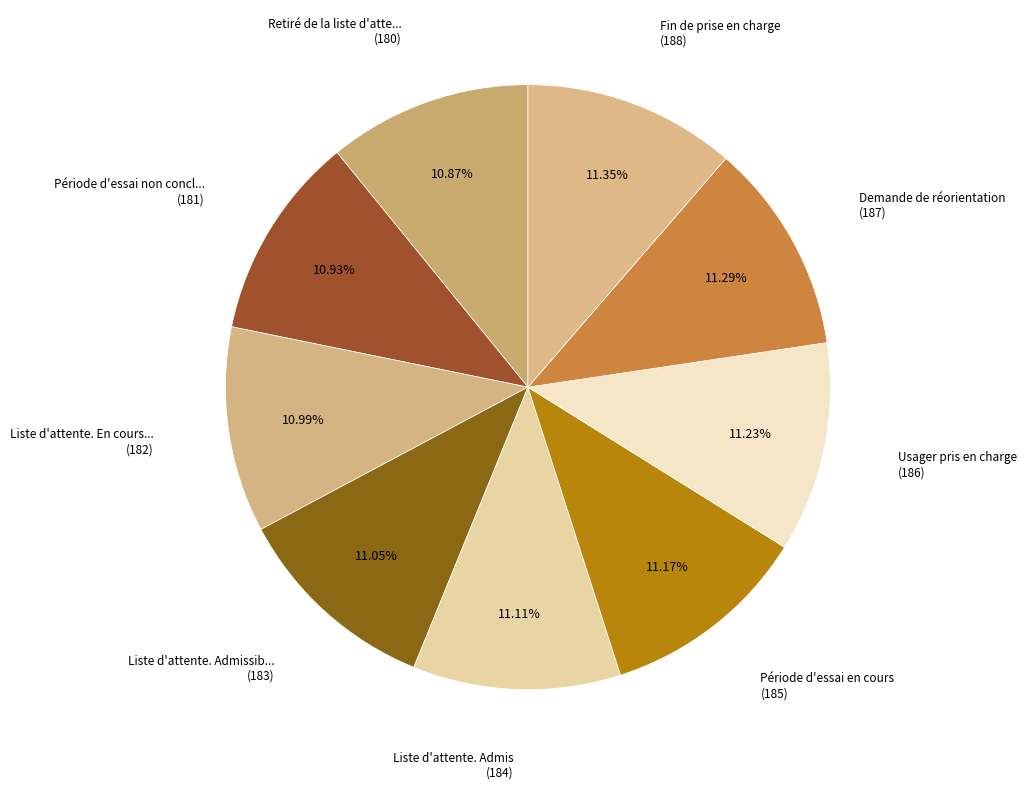

How many segments does this pie chart have?

9